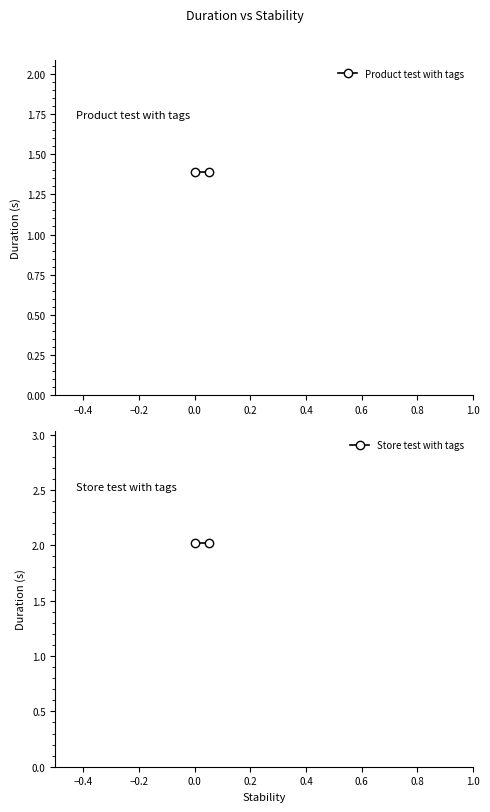

Reading left to right, extract all data points from this chart.

Product test with tags: 1.4	1.4
Store test with tags: 2.0	2.0